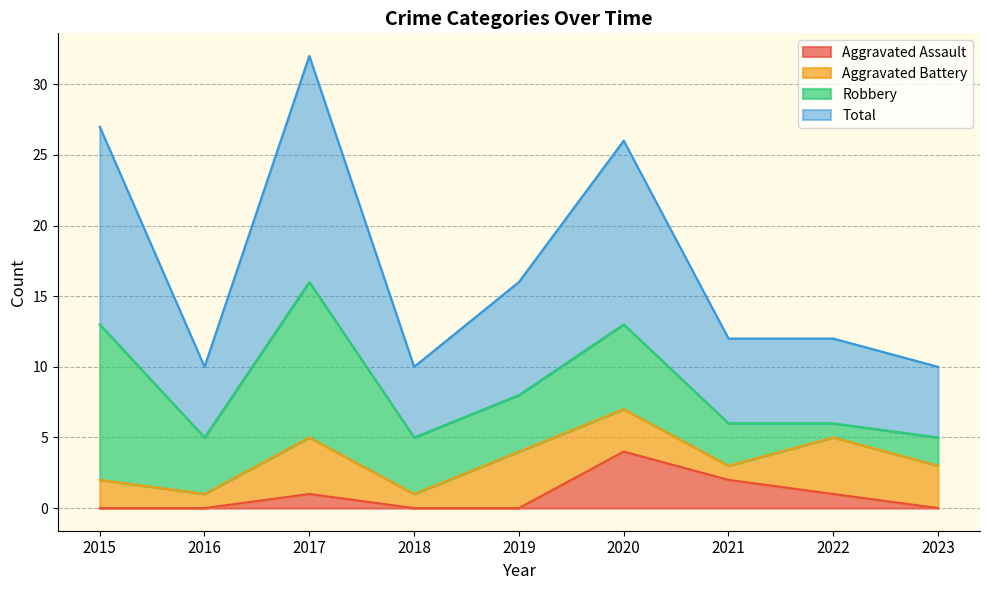

Which has a higher value, 2015 or 2023?

2015